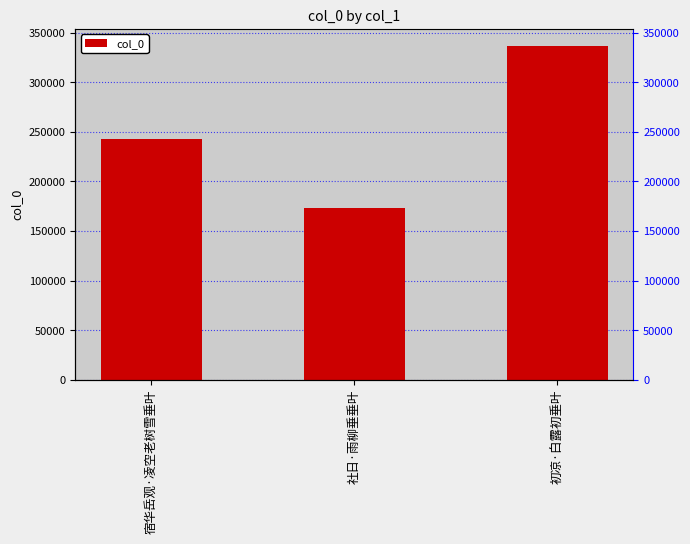

Reading right to left, what are all the values shown in this chart?

初凉·白露初垂叶=336973	社日·雨柳垂垂叶=172779	宿华岳观·凌空老树雪垂叶=243135